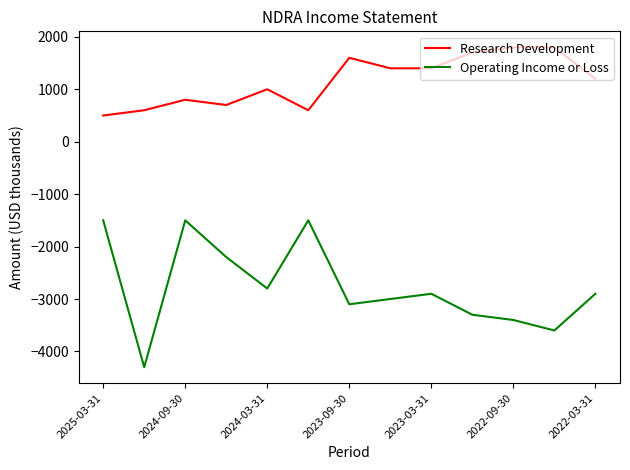

Reading left to right, list all the values displayed in this chart.

Research Development: 500	600	800	700	1000	600	1600	1400	1400	1700	1800	1800	1200
Operating Income or Loss: -1500	-4300	-1500	-2200	-2800	-1500	-3100	-3000	-2900	-3300	-3400	-3600	-2900